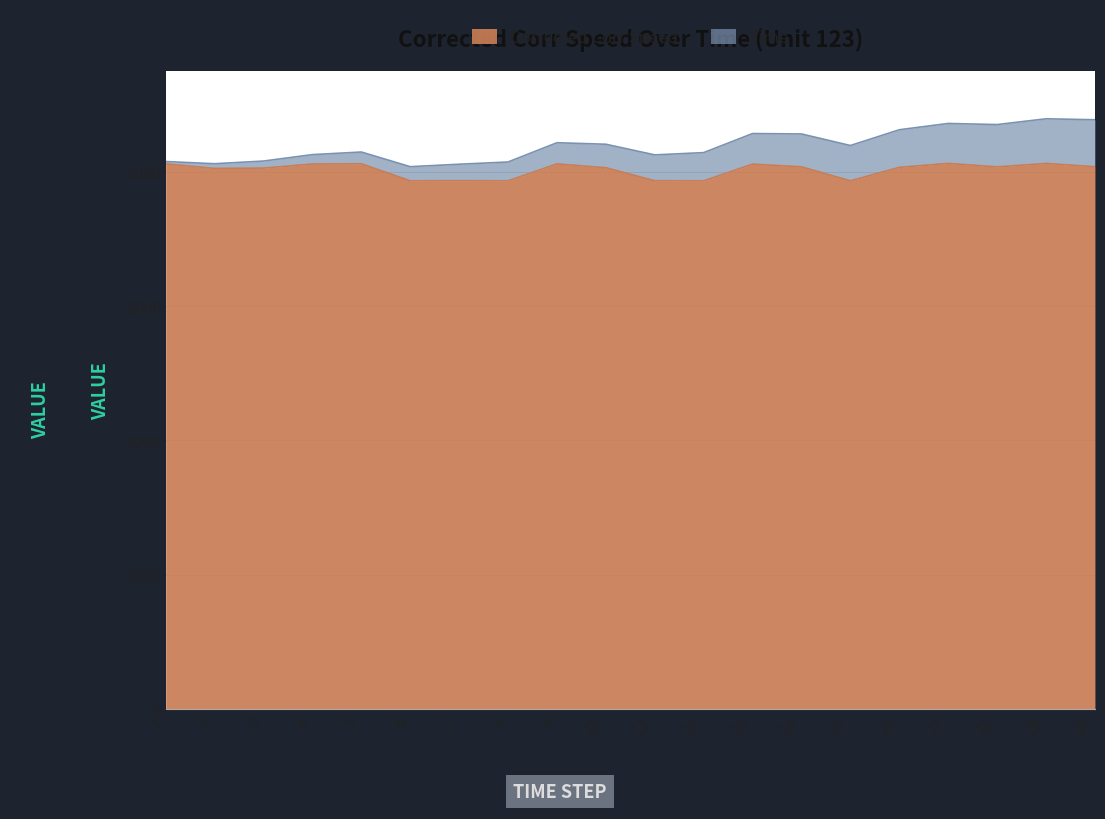

True or false: the data shows 1694.4 at 10.

False